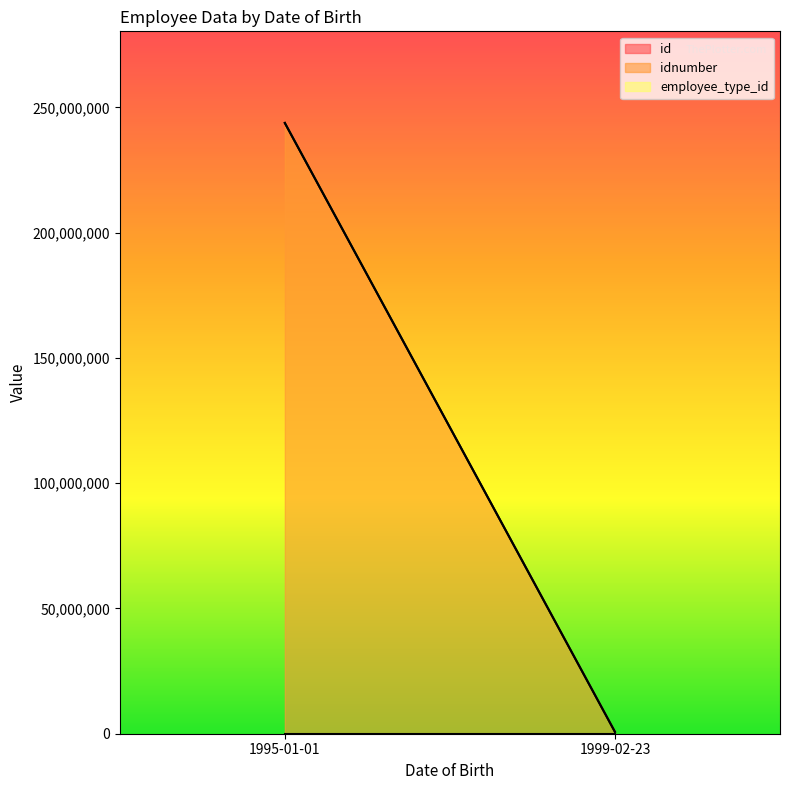

How many data points in idnumber are less than 243778089?

1